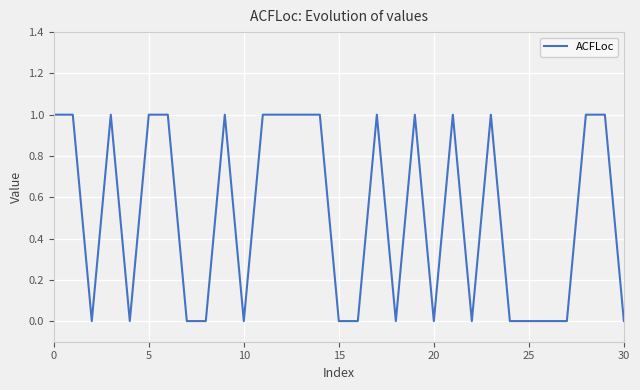

Reading left to right, list all the values displayed in this chart.

1	1	0	1	0	1	1	0	0	1	0	1	1	1	1	0	0	1	0	1	0	1	0	1	0	0	0	0	1	1	0